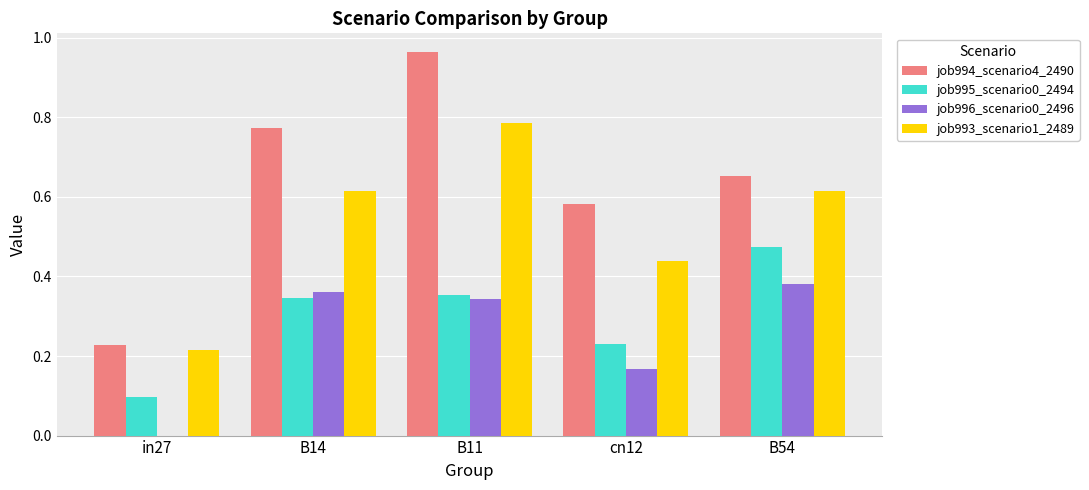

Where is job996_scenario0_2496 nearest to the value 0?

in27